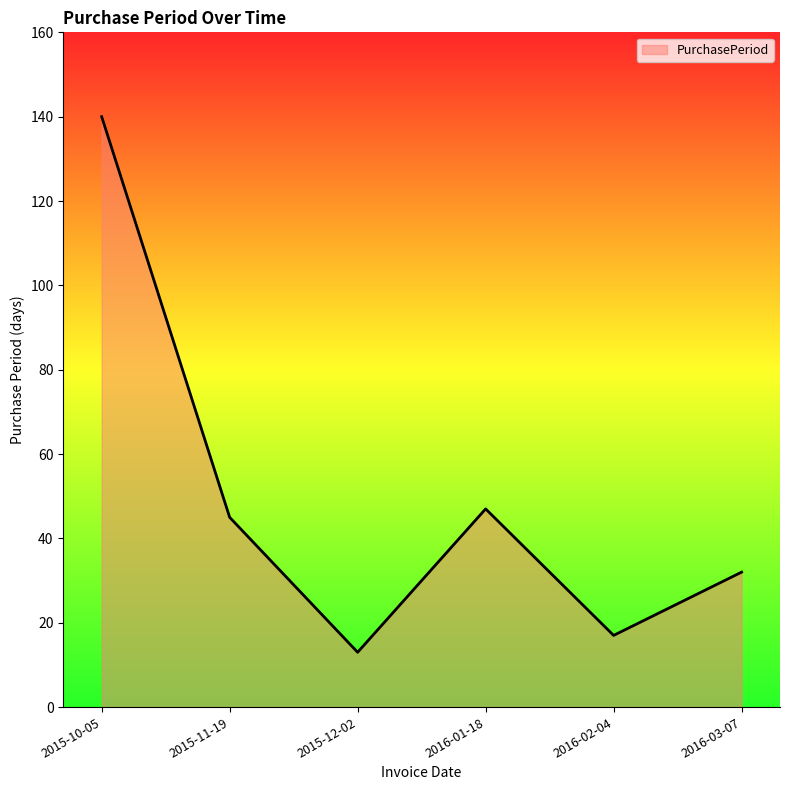

What is the approximate value at 2016-01-18, to the nearest 10?

50